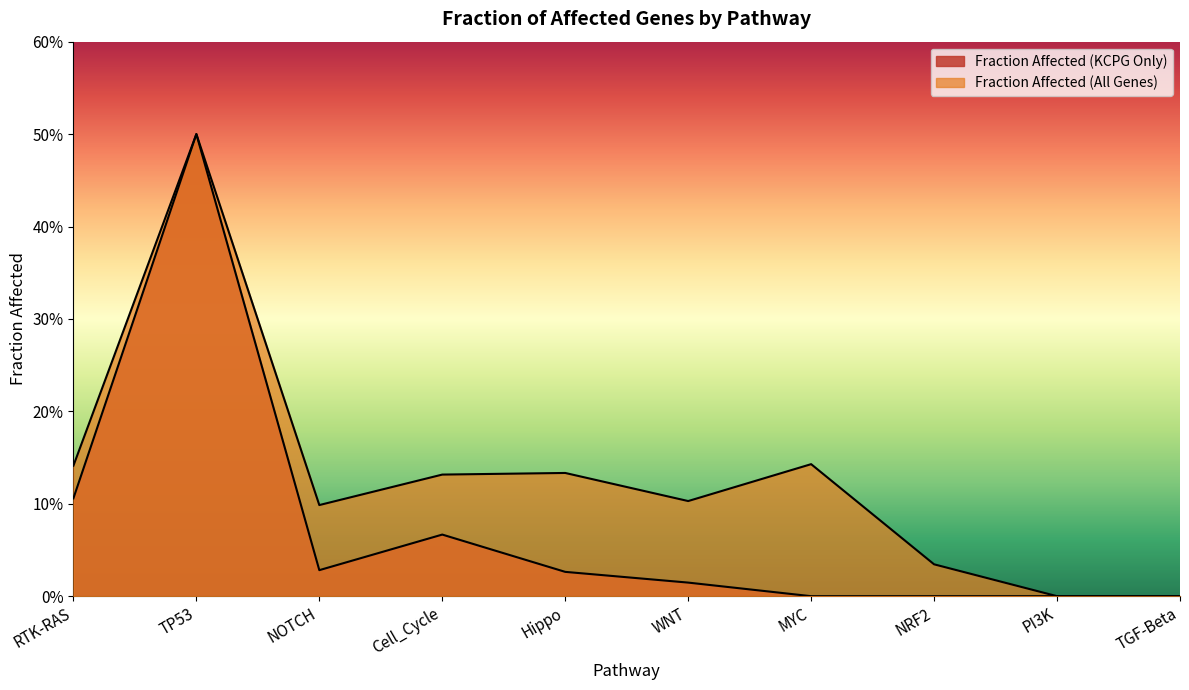

True or false: Fraction Affected (KCPG Only) has a value of 0.0 at NOTCH.

False